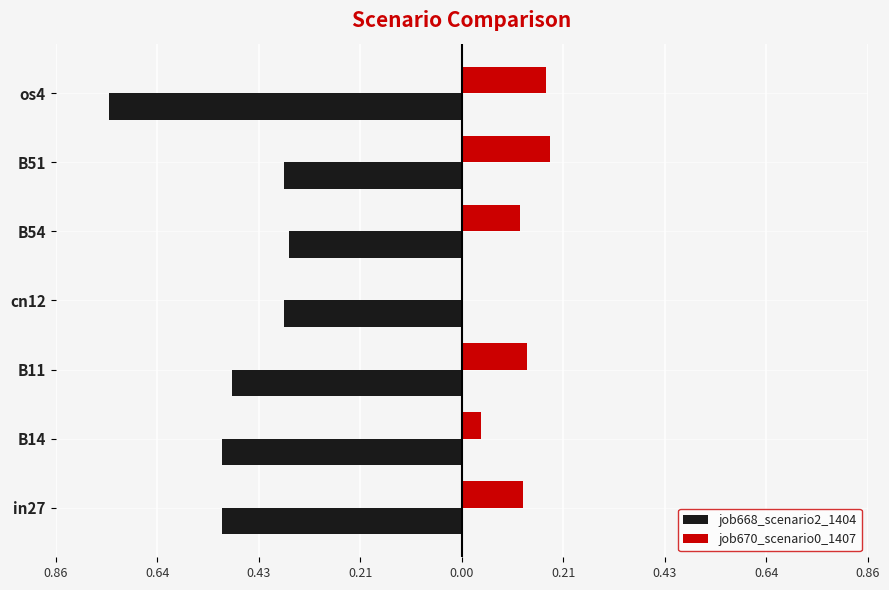

At how many categories does at least one series exceed 0?

6